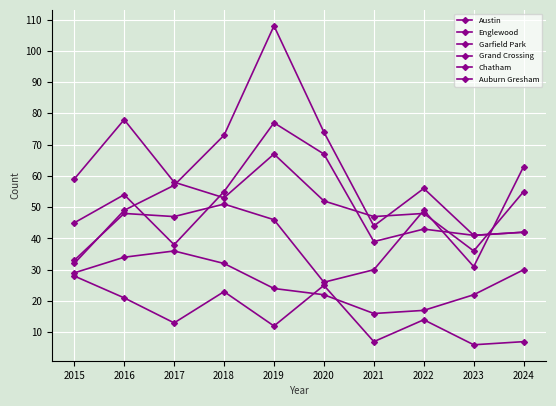

At which label is Chatham closest to 26?

2019